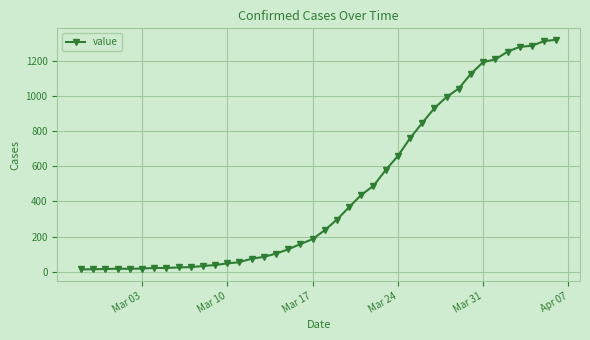

Count the number of categories in the chart.

40